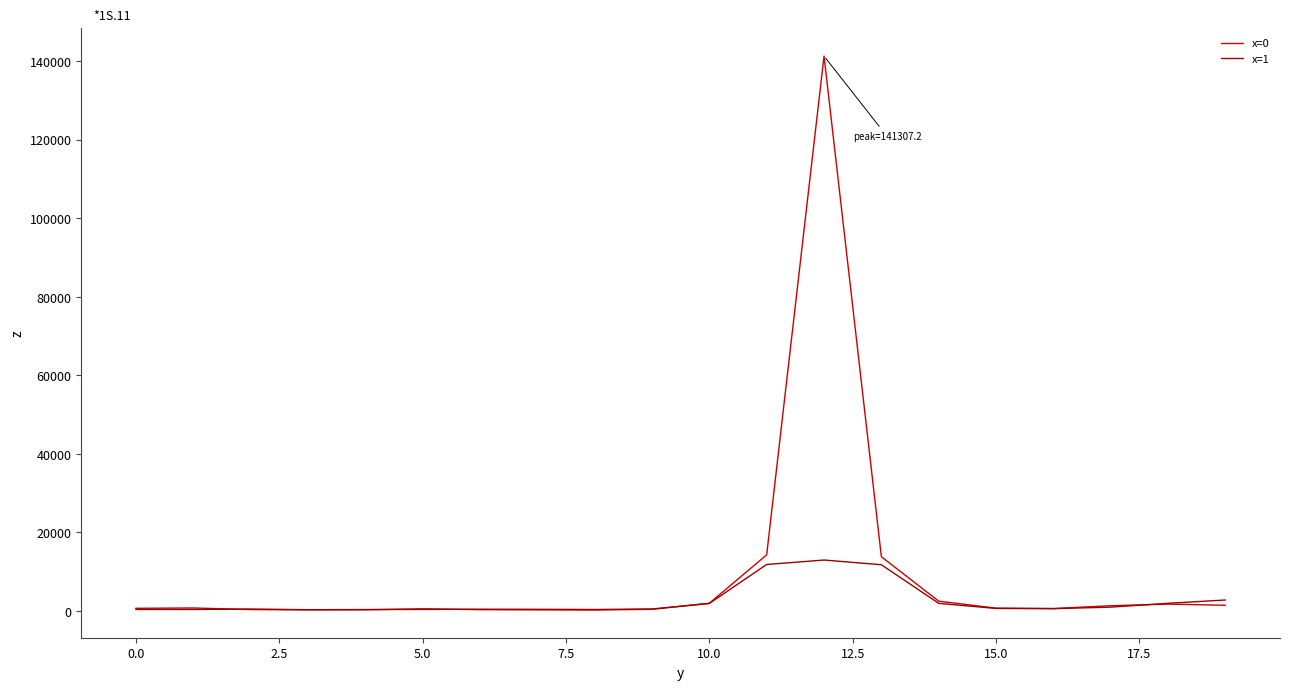

List the series in order of their overall mean, lowest first.

x=1, x=0